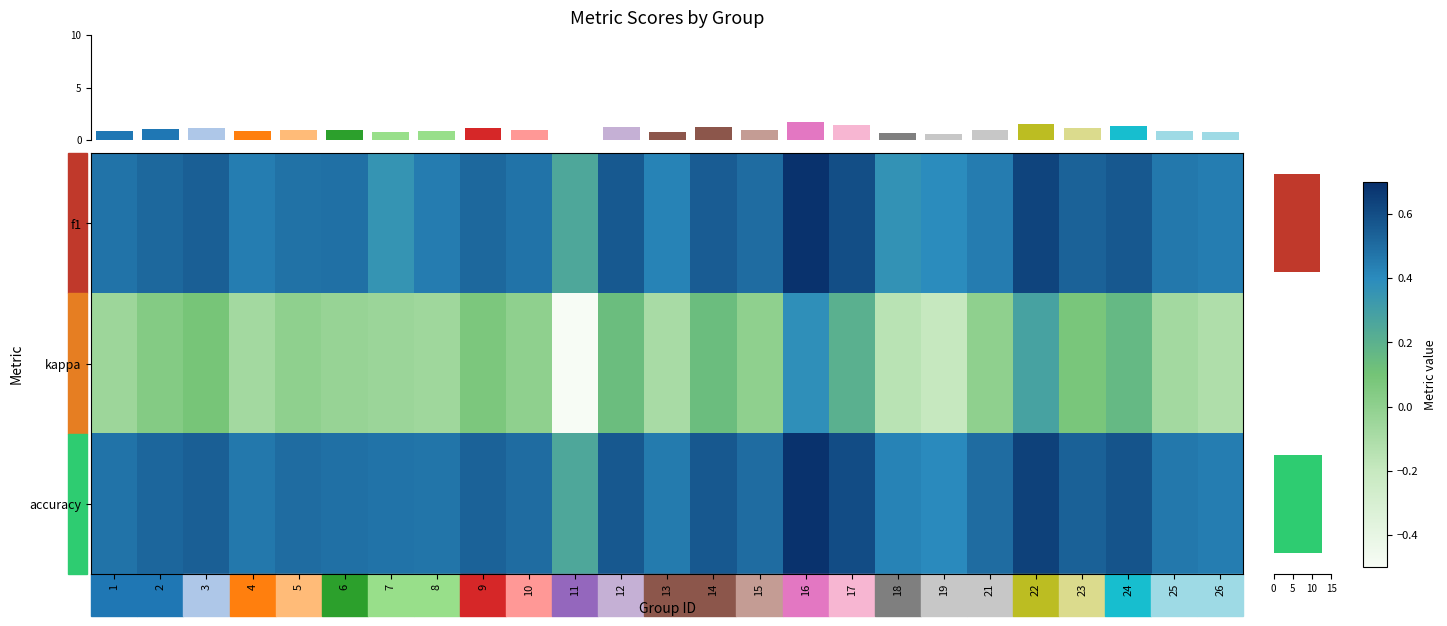

At how many categories does at least one series exceed 0?

25